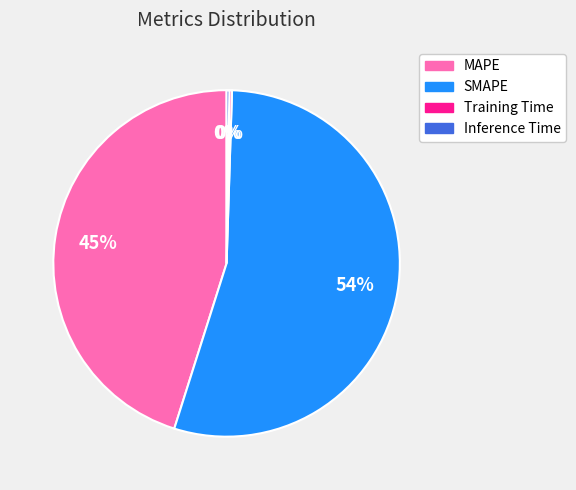

Do MAPE and SMAPE together represent more than half of the pie?

Yes